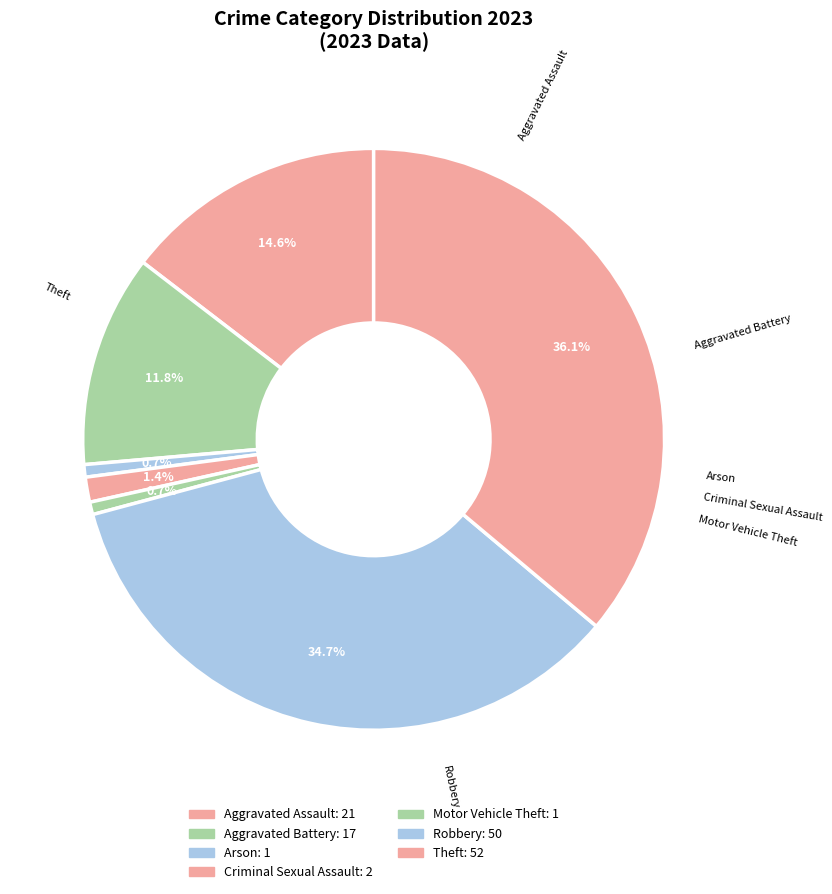

Count the number of slices in the pie.

7